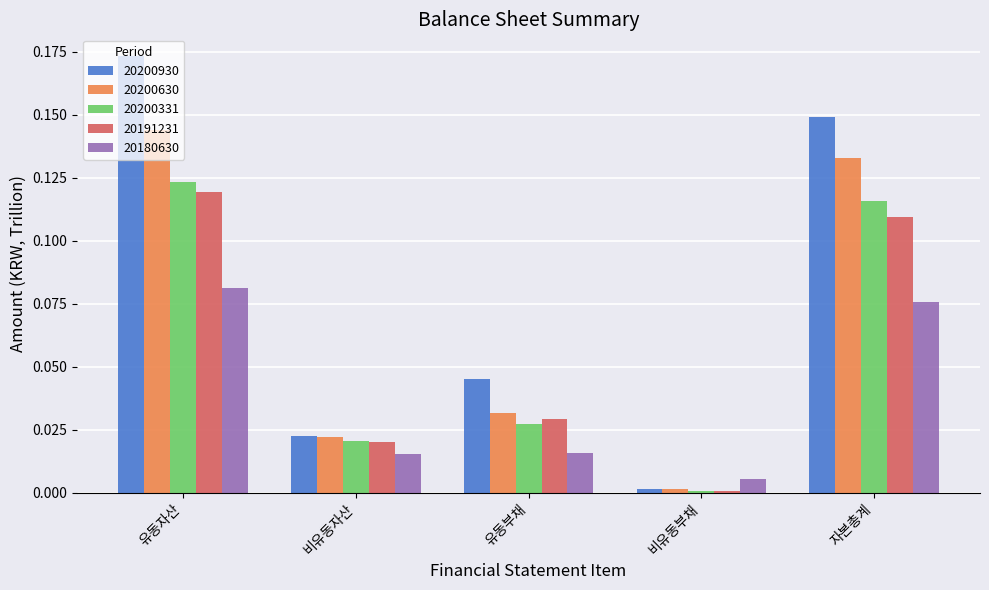

Rank the categories by 20200331 value from highest to lowest.

유동자산, 자본총계, 유동부채, 비유동자산, 비유동부채